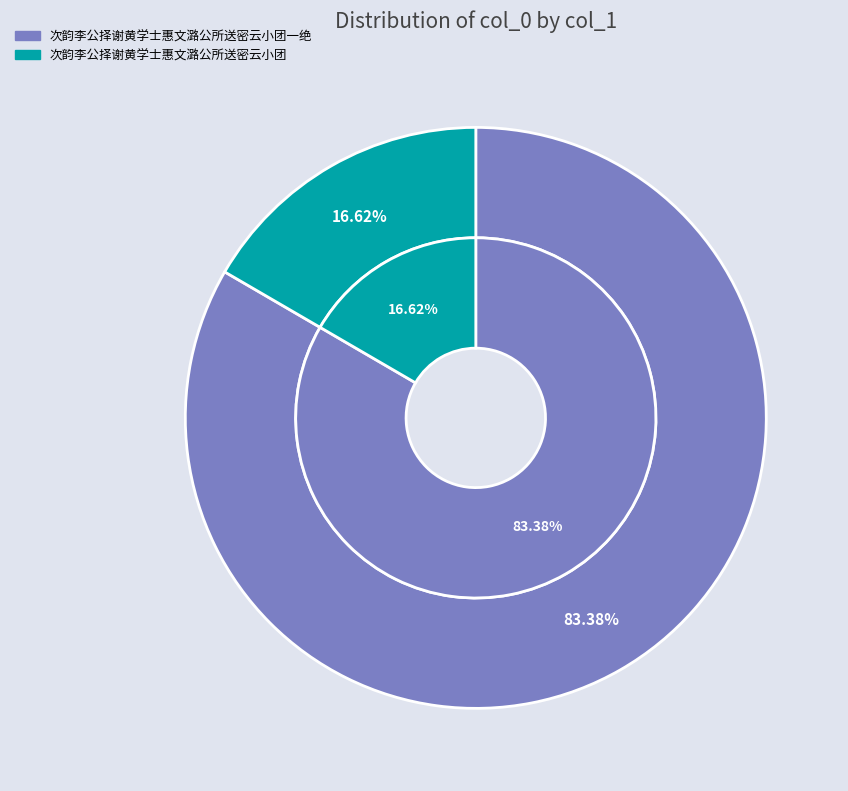

What percentage is the 次韵李公择谢黄学士惠文潞公所送密云小团一绝 slice, to the nearest percent?

83%